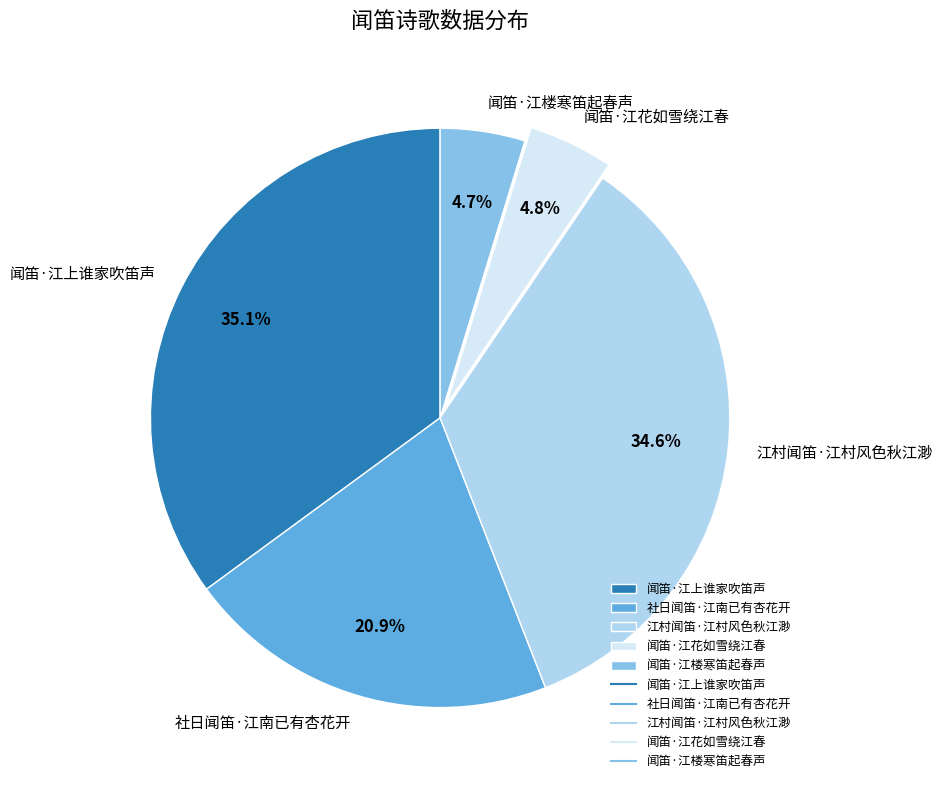

How much of the chart is everything except 江村闻笛·江村风色秋江渺?

65.4%